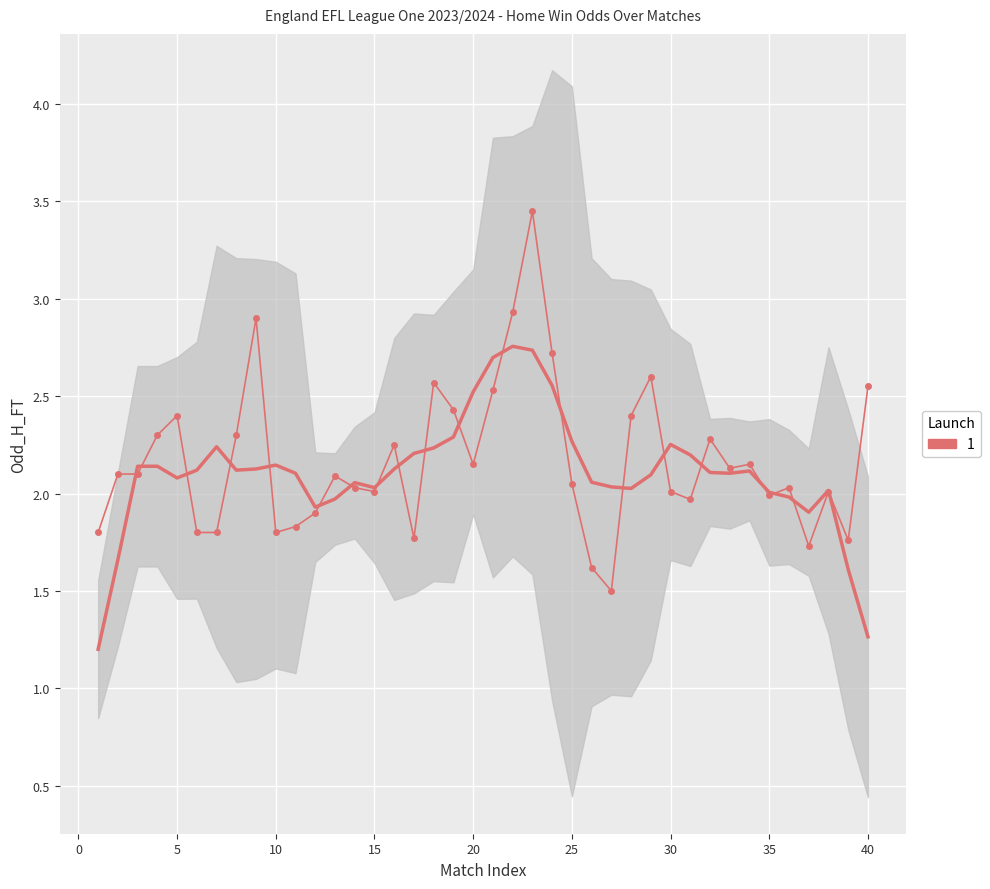

Count the number of categories in the chart.

40